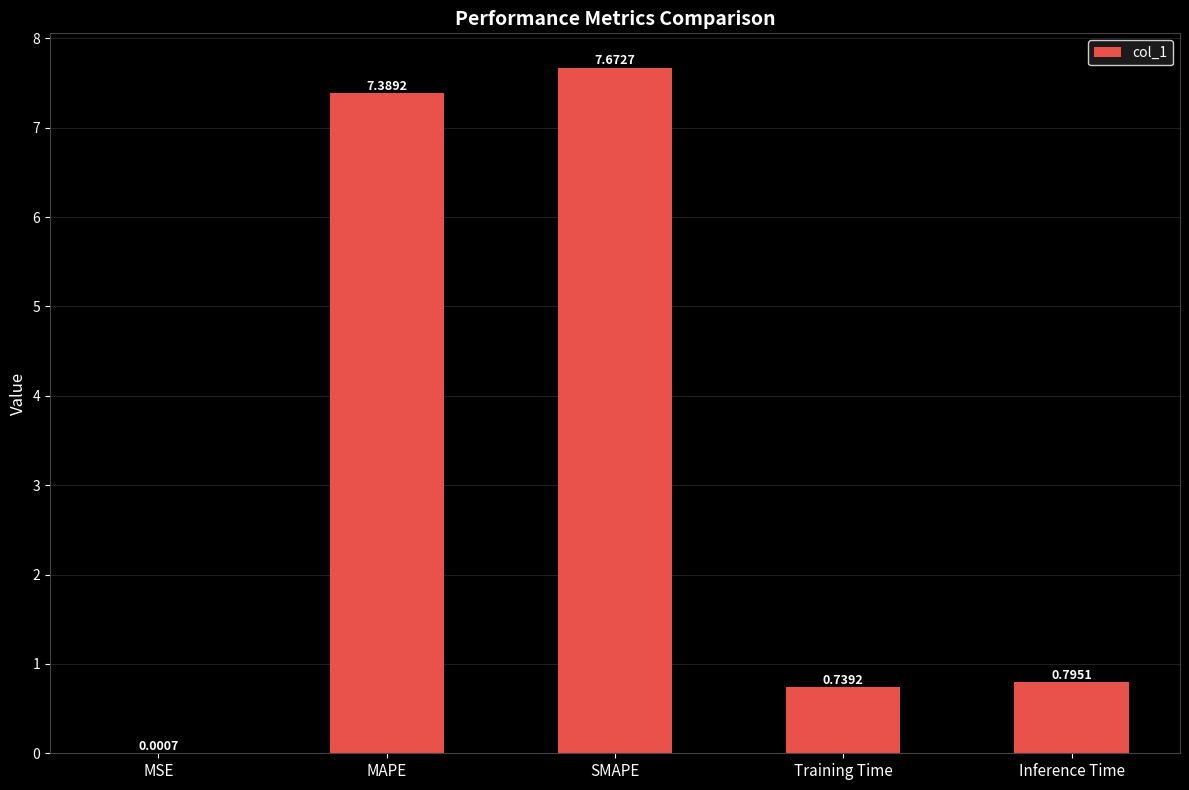

At which category does the chart reach its peak across all series?

SMAPE